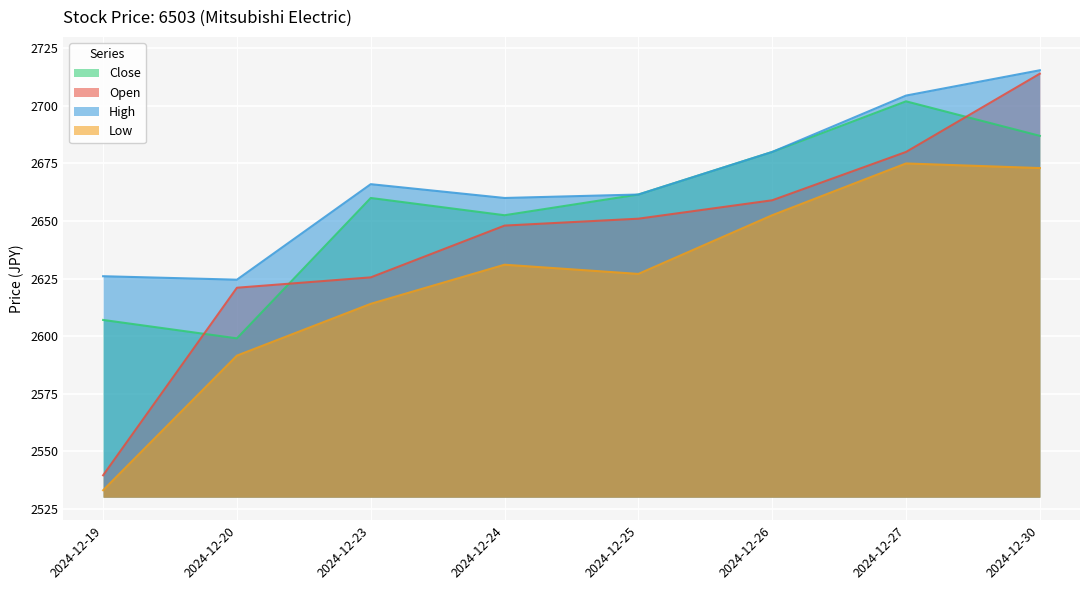

Rank the categories by High value from highest to lowest.

2024-12-30, 2024-12-27, 2024-12-26, 2024-12-23, 2024-12-25, 2024-12-24, 2024-12-19, 2024-12-20